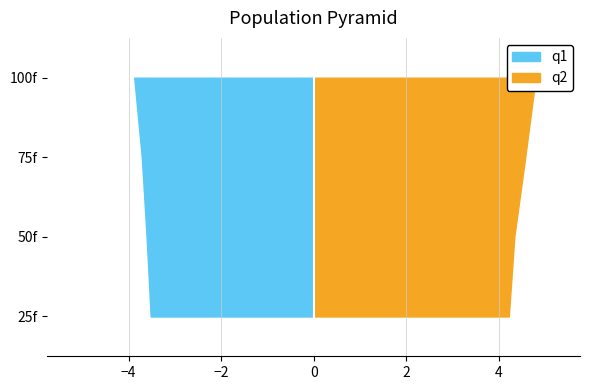

Reading left to right, what are all the values shown in this chart?

q1: 25f=3.5	50f=3.6	75f=3.7	100f=3.9
q2: 25f=4.2	50f=4.3	75f=4.6	100f=4.8